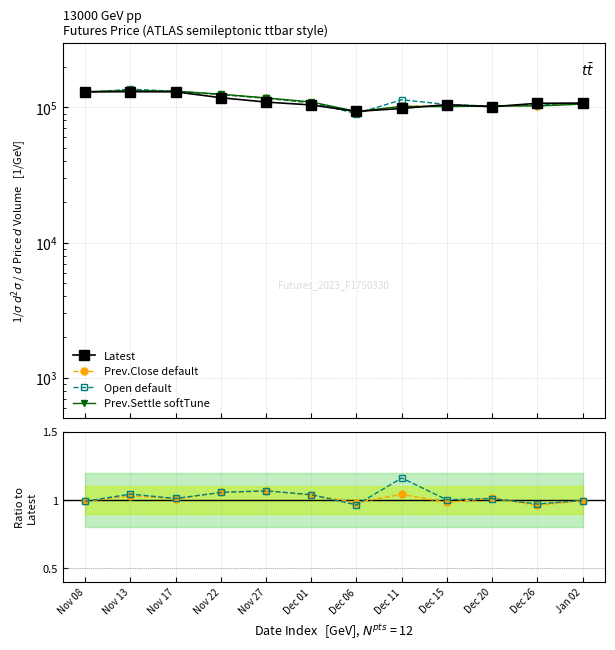

True or false: Open / Latest and Prev.Settle cross at least once.

False